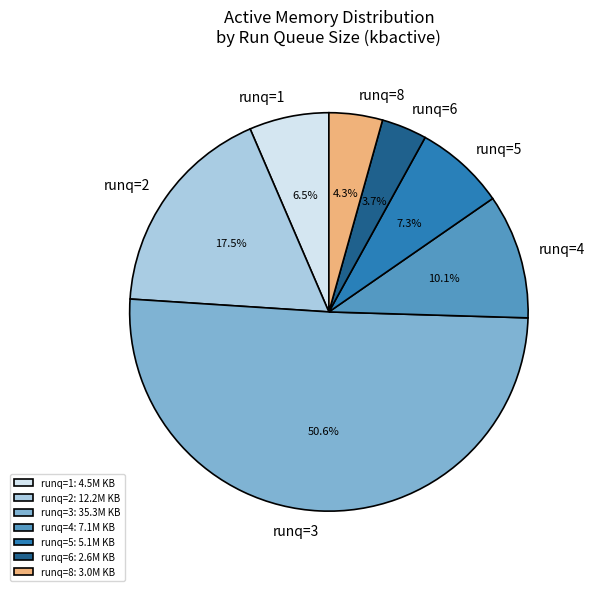

Which has a higher value, runq=3 or runq=2?

runq=3